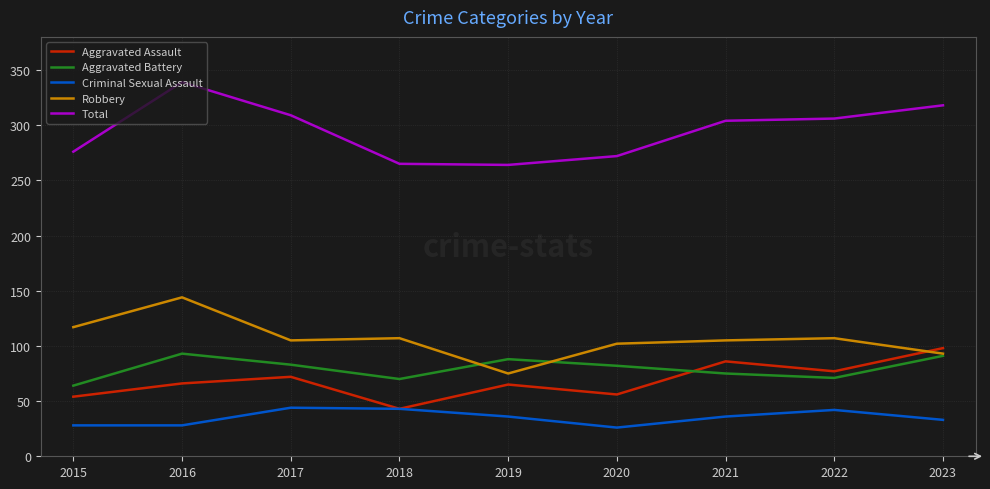

What is the sum of the Total values at 2018 and 2020?

537